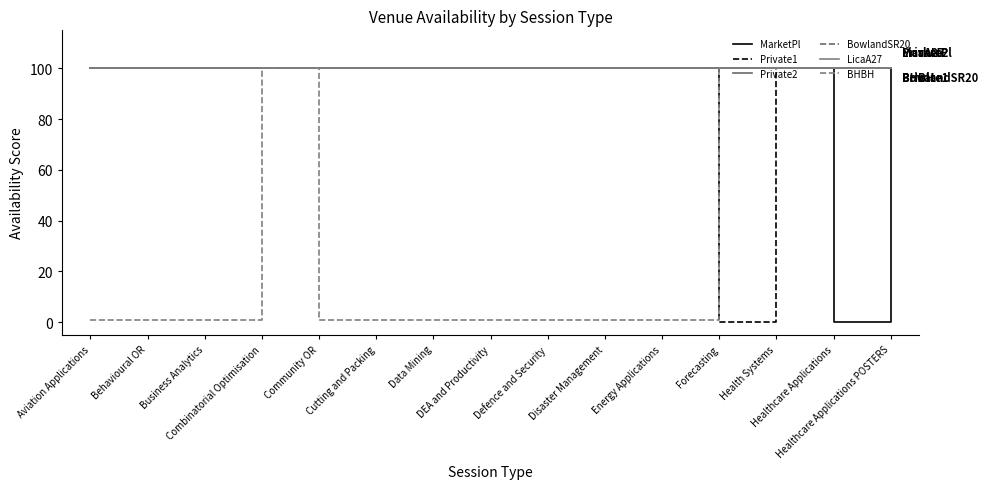

List the labels in order of Private2 value, largest first.

Aviation Applications, Behavioural OR, Business Analytics, Combinatorial Optimisation, Community OR, Cutting and Packing, Data Mining, DEA and Productivity, Defence and Security, Disaster Management, Energy Applications, Forecasting, Health Systems, Healthcare Applications, Healthcare Applications POSTERS